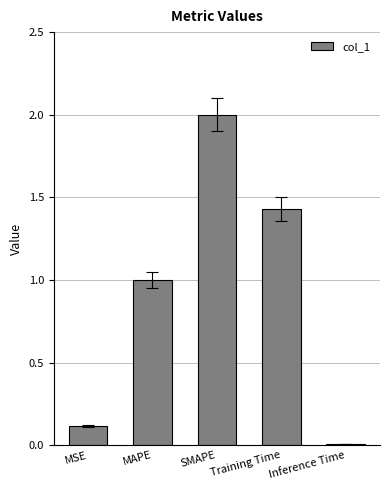

Rank the categories by value from lowest to highest.

Inference Time, MSE, MAPE, Training Time, SMAPE